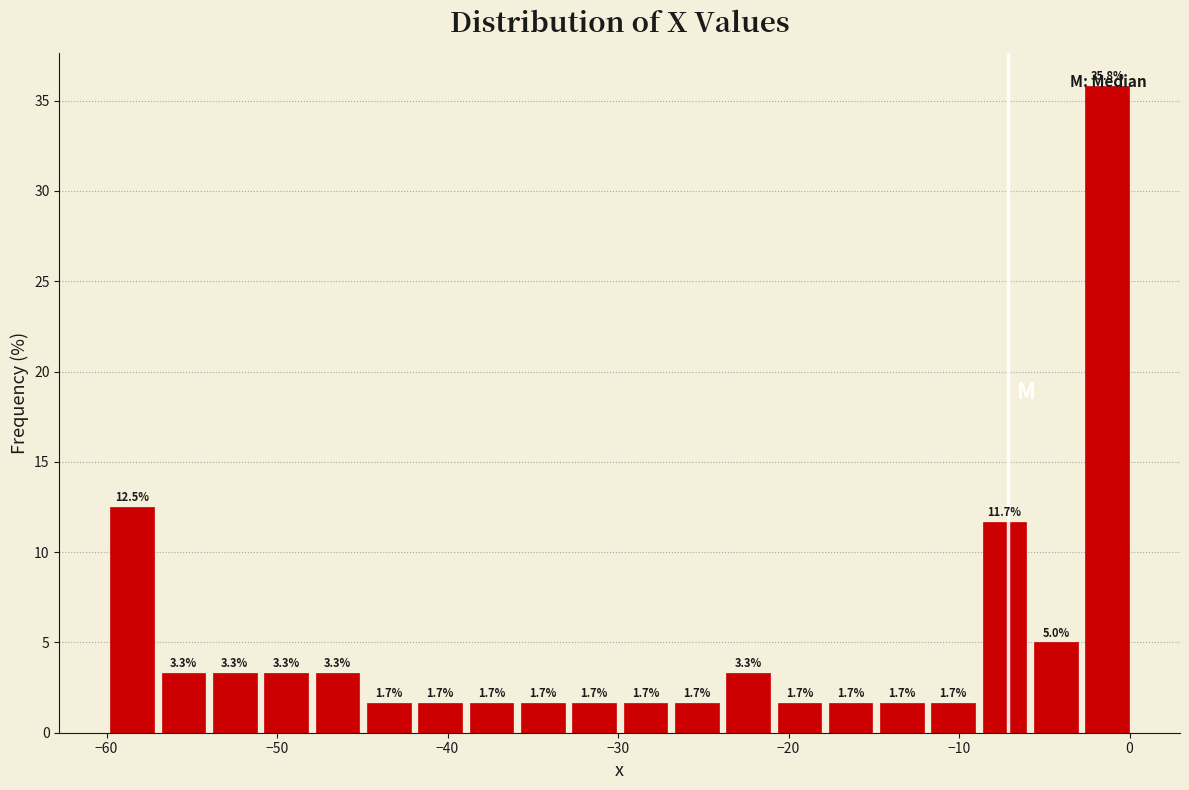

Around what value on the x-axis is the tallest bar? Give the approximate position of its centre, as read against the axis.

-1